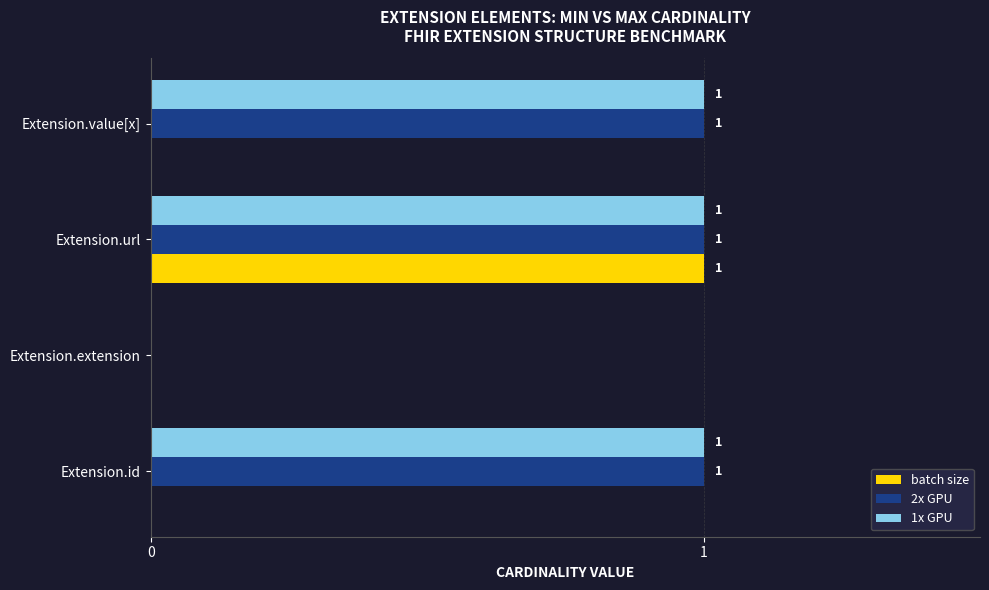

What is the sum of all 1x GPU values?

3